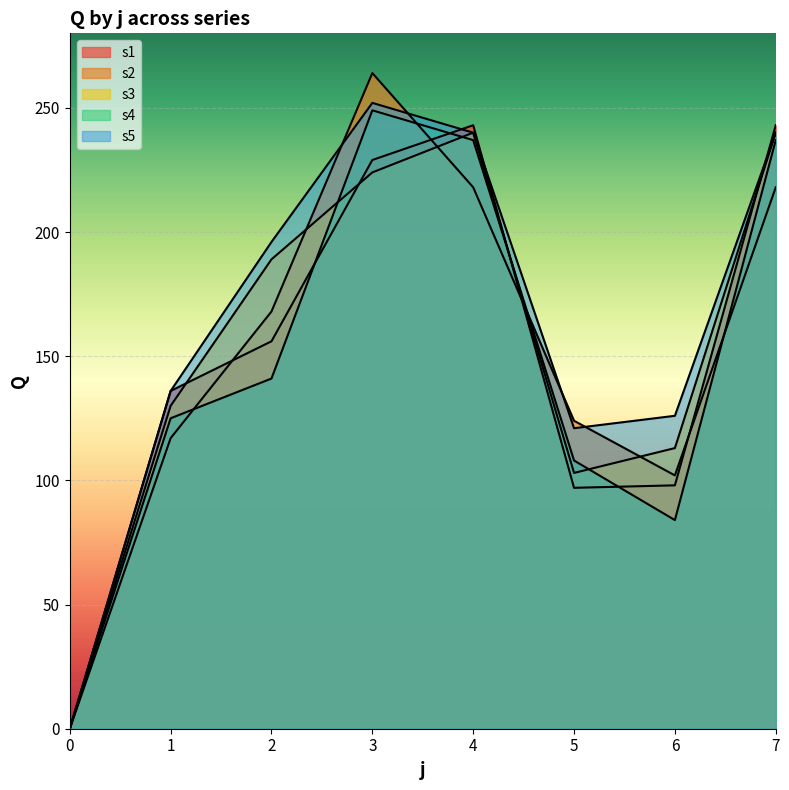

What is the difference between the second highest and minimum values in the s2 series?

218